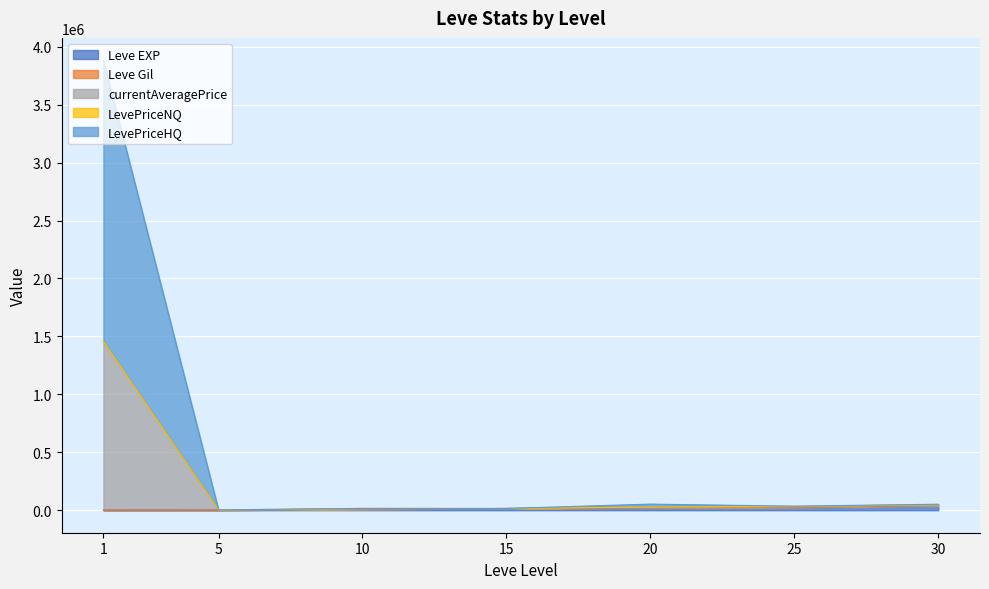

Does the chart display data point markers on the line(s)?

No